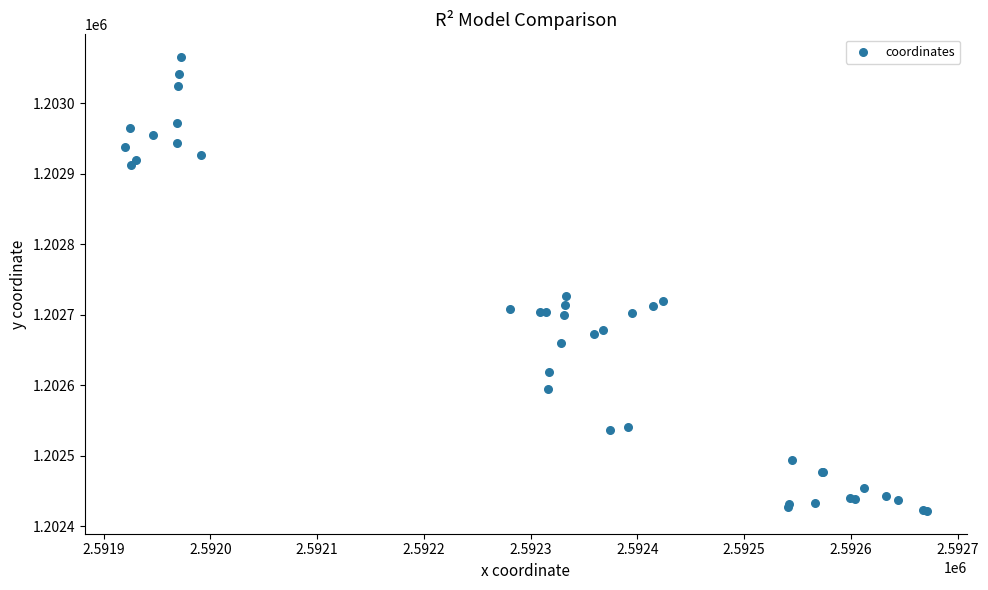

What Y value in the scatter plot is closest to 1202743?

1202726.8